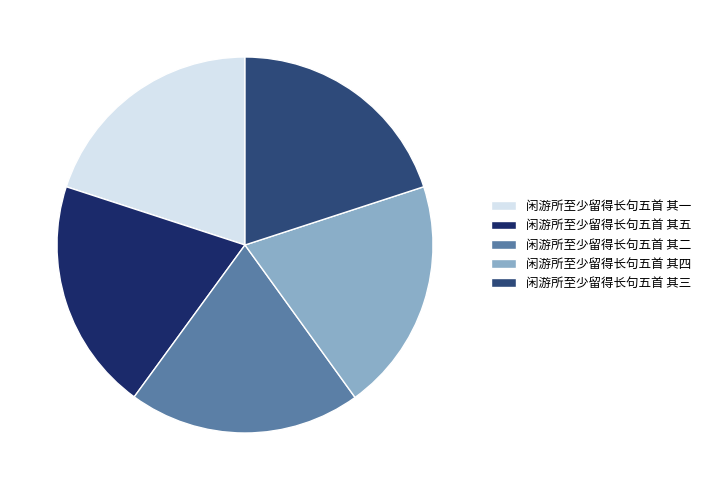

Does any single category account for the majority?

No